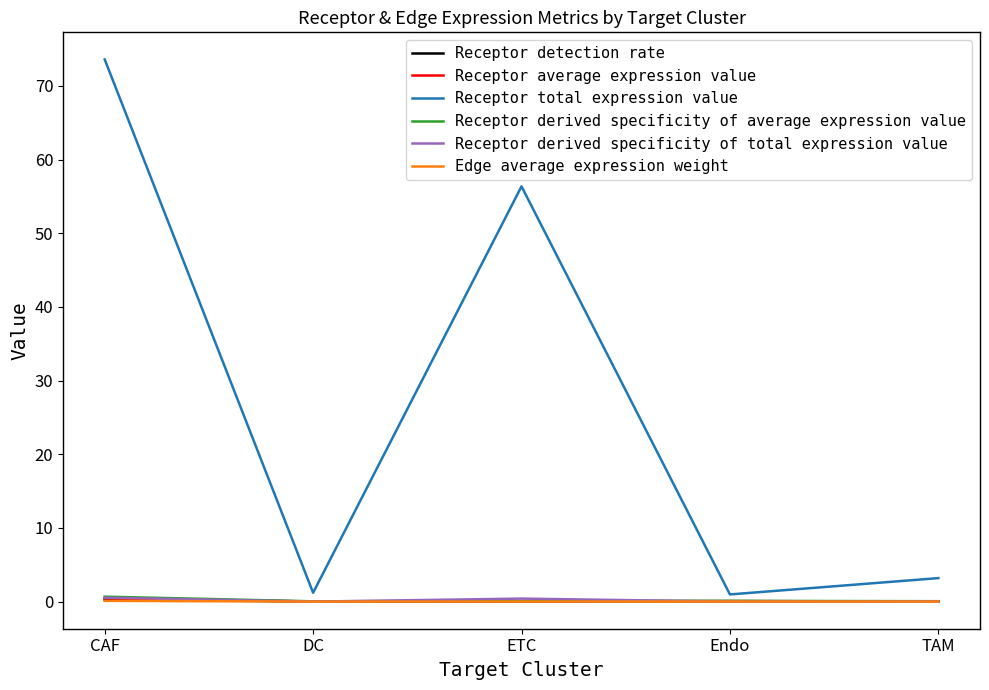

Which series has the largest total across all categories?

Receptor total expression value